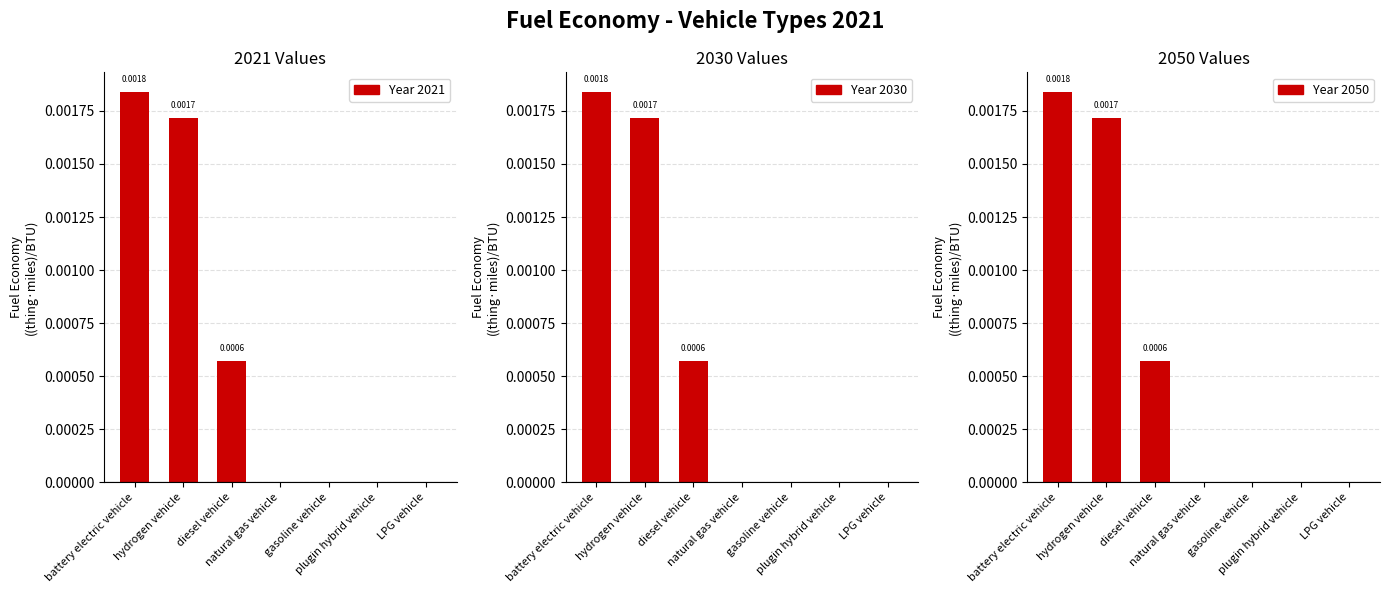

True or false: 2021 Values has a value of 0.0 at battery electric vehicle.

False